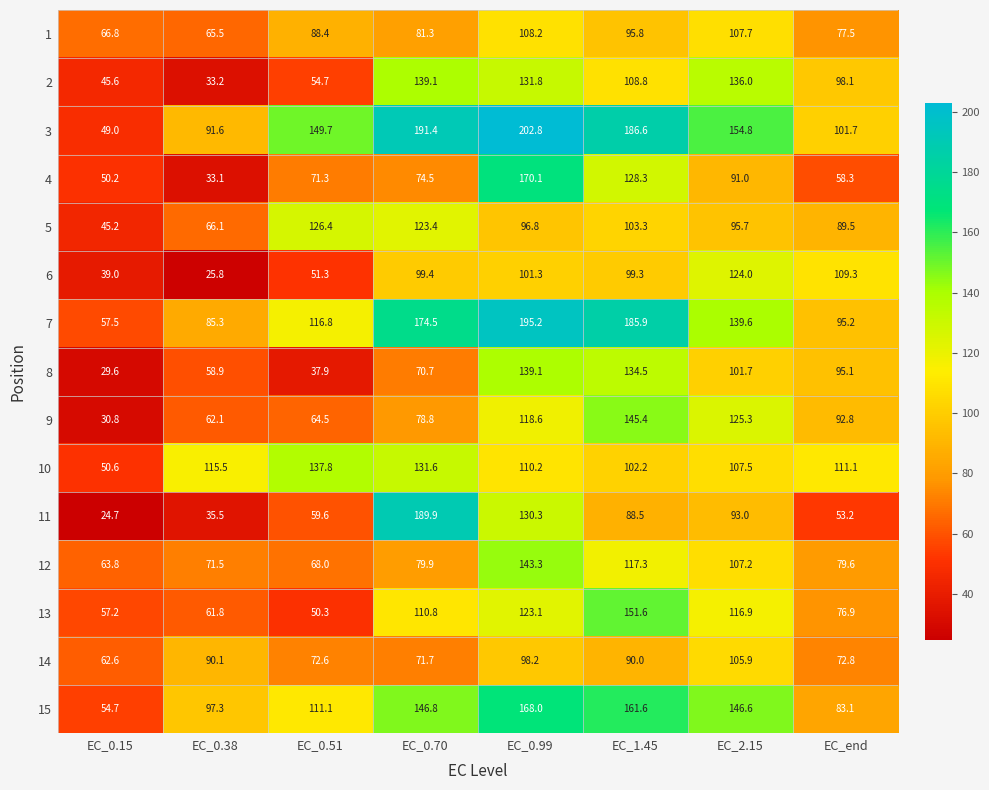

Which category has the highest value in the 8 series?

EC_0.99